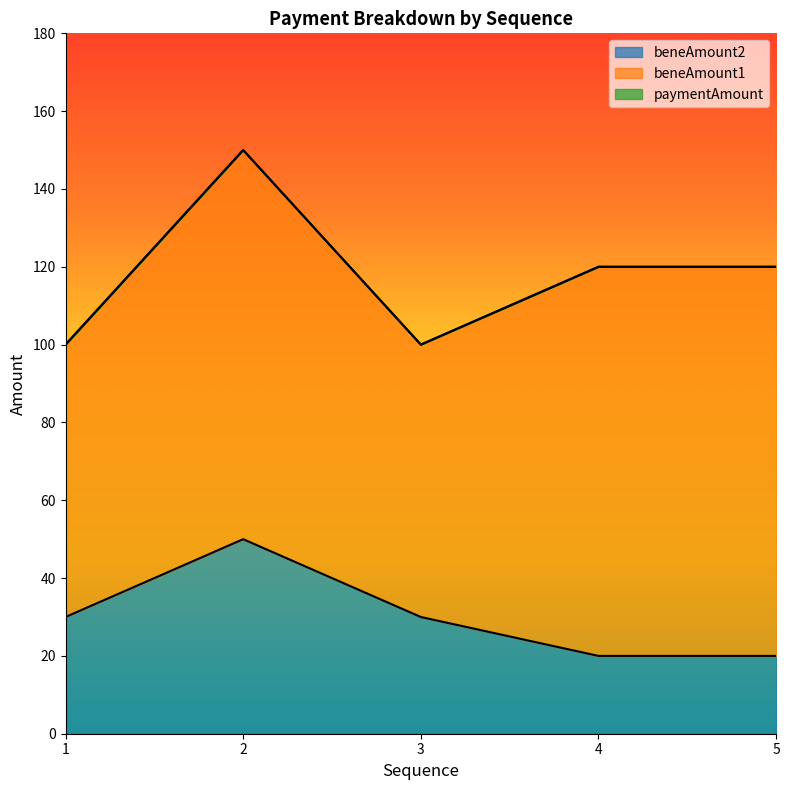

Is the value of beneAmount2 at 1 greater than the value of paymentAmount at 4?

No